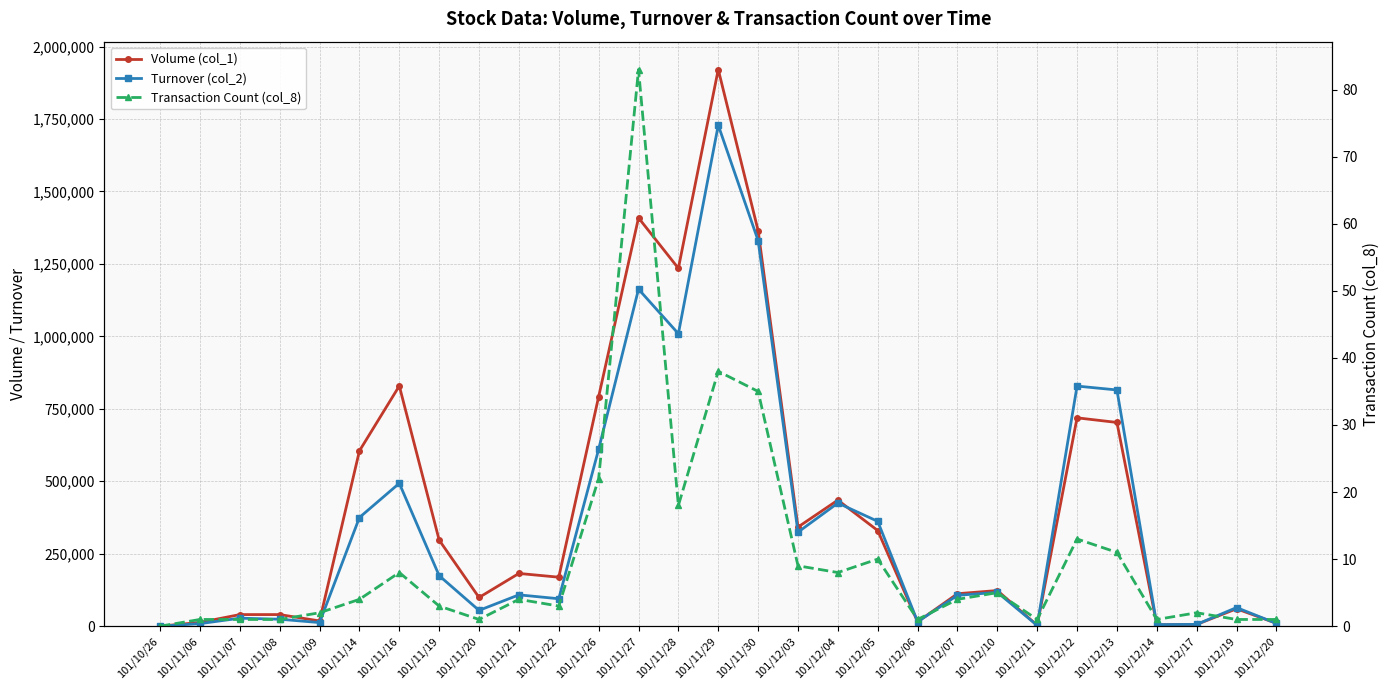

Reading left to right, what are all the values shown in this chart?

Volume (col_1): 0	13000	40000	40000	18000	605000	829000	297000	99000	182000	169000	792000	1409000	1235000	1921000	1365000	342000	435000	330000	15000	112000	123000	3000	719000	703000	5000	6000	60000	10000
Turnover (col_2): 0	8710	27600	24000	12420	375000	493080	174240	54450	108100	94640	610600	1162880	1009320	1728780	1330620	324400	424860	361770	15300	106480	116720	2610	828510	815130	5400	6150	64200	9500
Transaction Count (col_8): 0	1	1	1	2	4	8	3	1	4	3	22	83	18	38	35	9	8	10	1	4	5	1	13	11	1	2	1	1